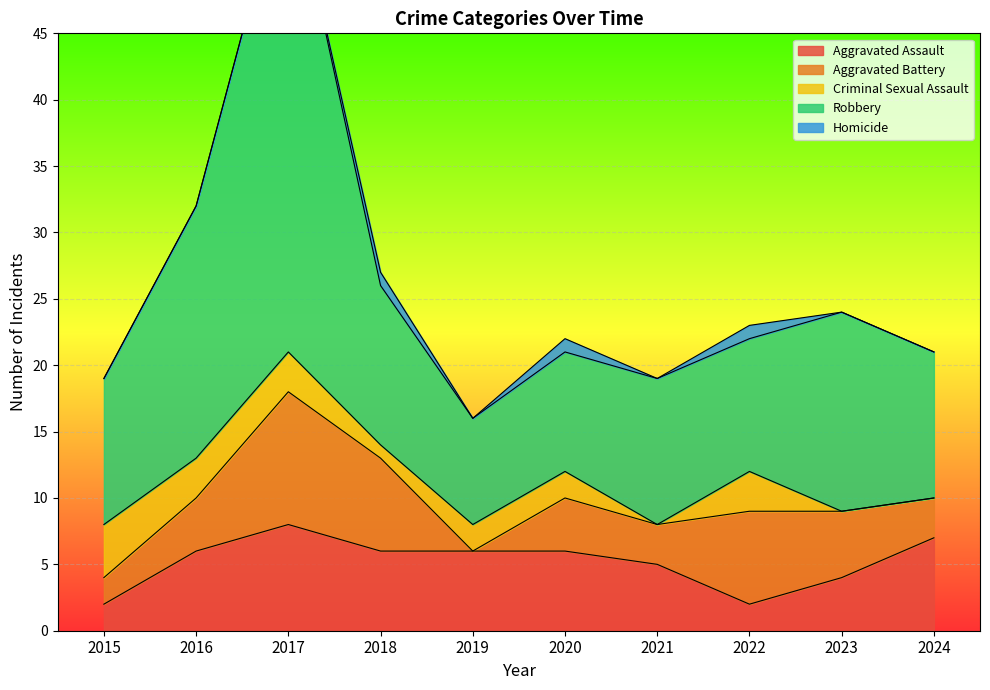

What are all the series names shown in the legend?

Aggravated Assault, Aggravated Battery, Criminal Sexual Assault, Robbery, Homicide